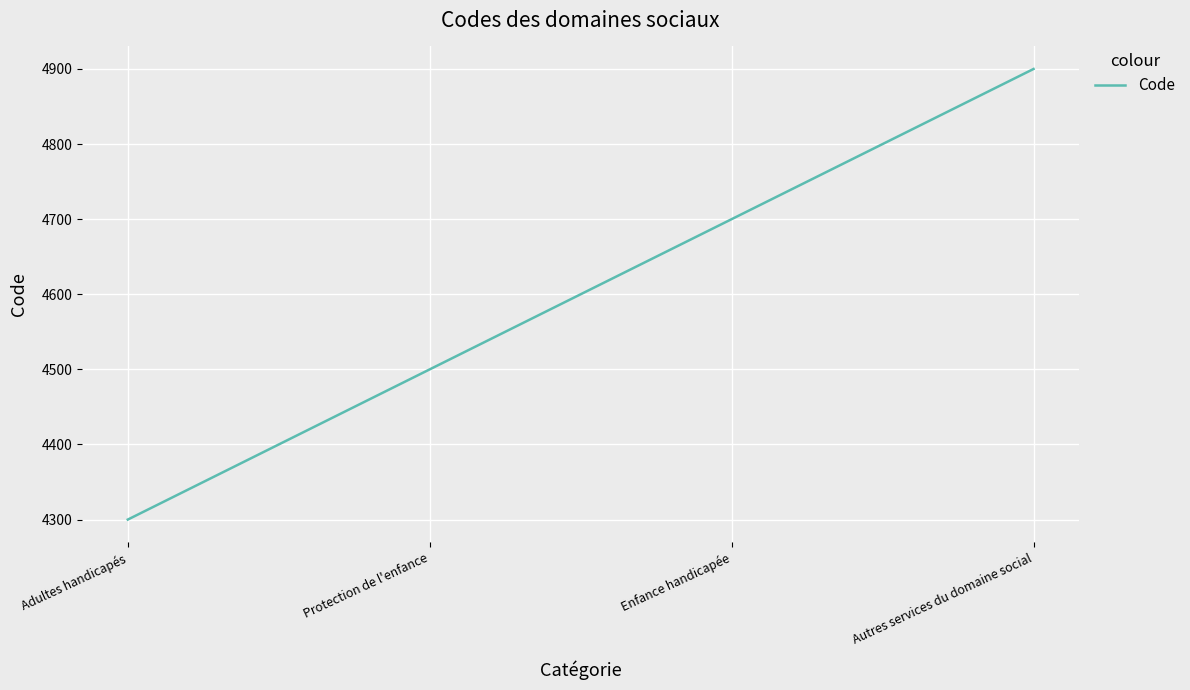

True or false: there are more than 0 points higher than both neighbors.

False